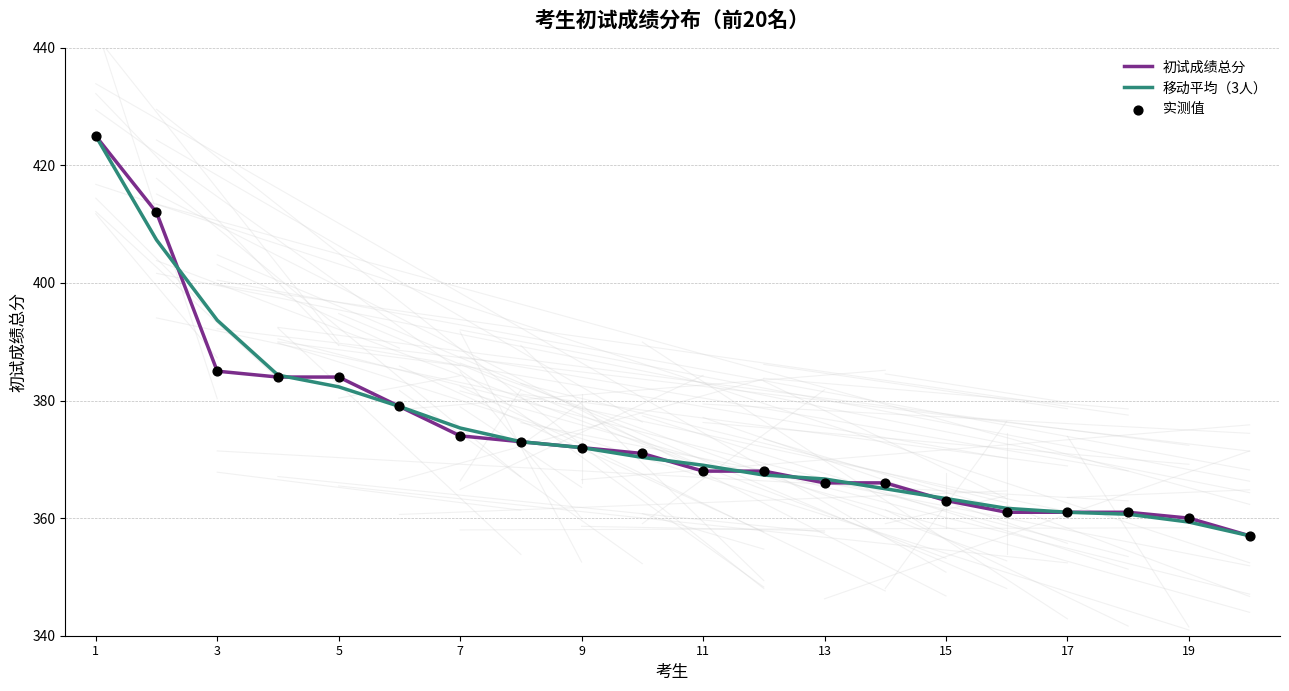

What is the minimum value for 移动平均（3人）?

357.0